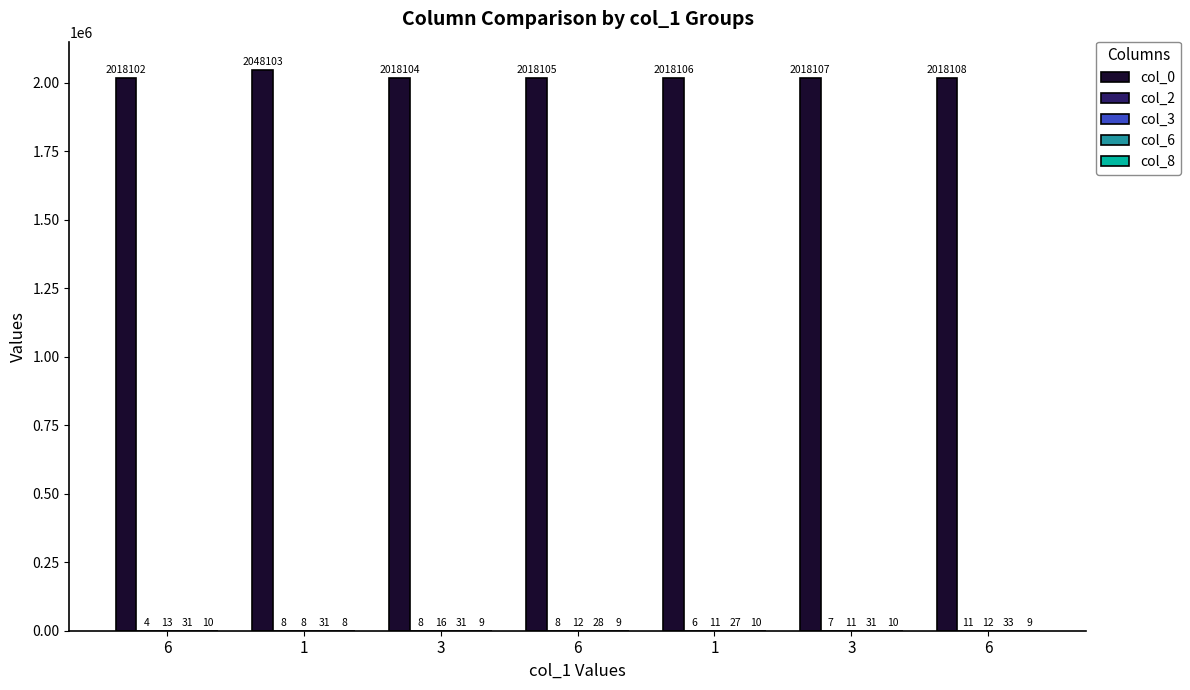

How many series are shown in this chart?

5